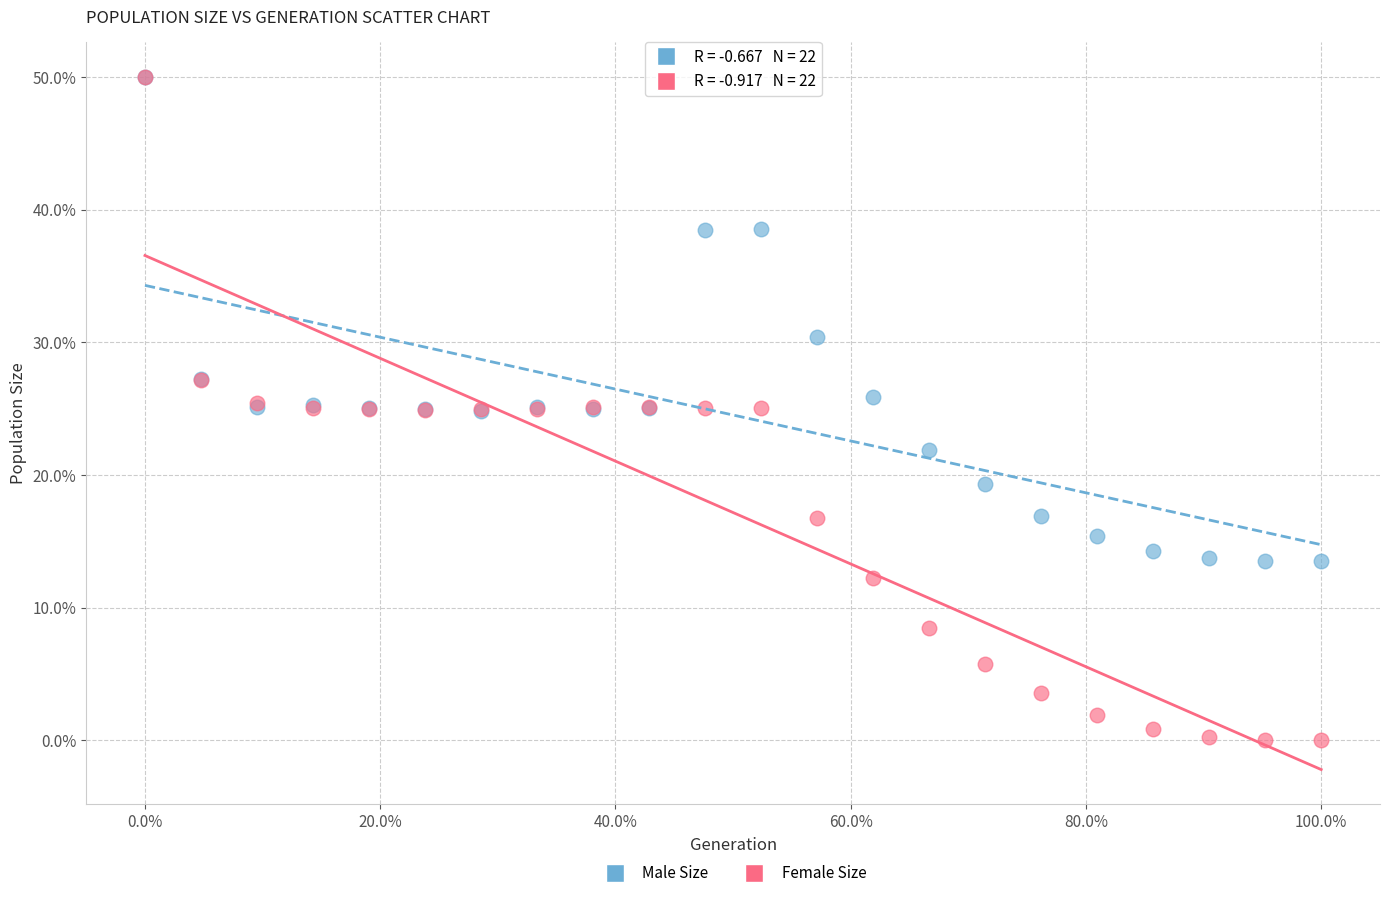

Which series has the widest spread of Y values?

Female Size